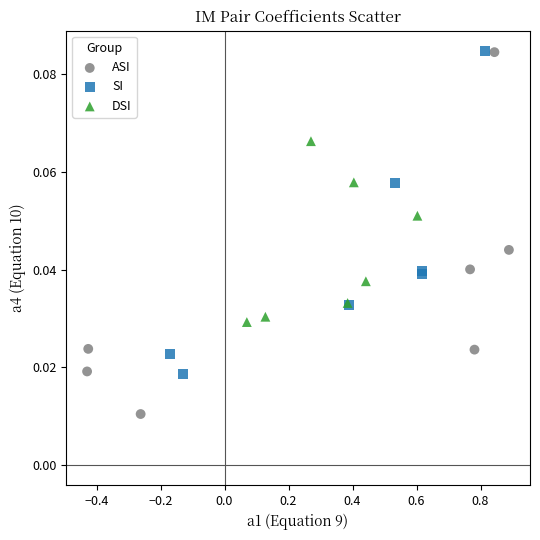

Which series contains the lowest Y value?

ASI